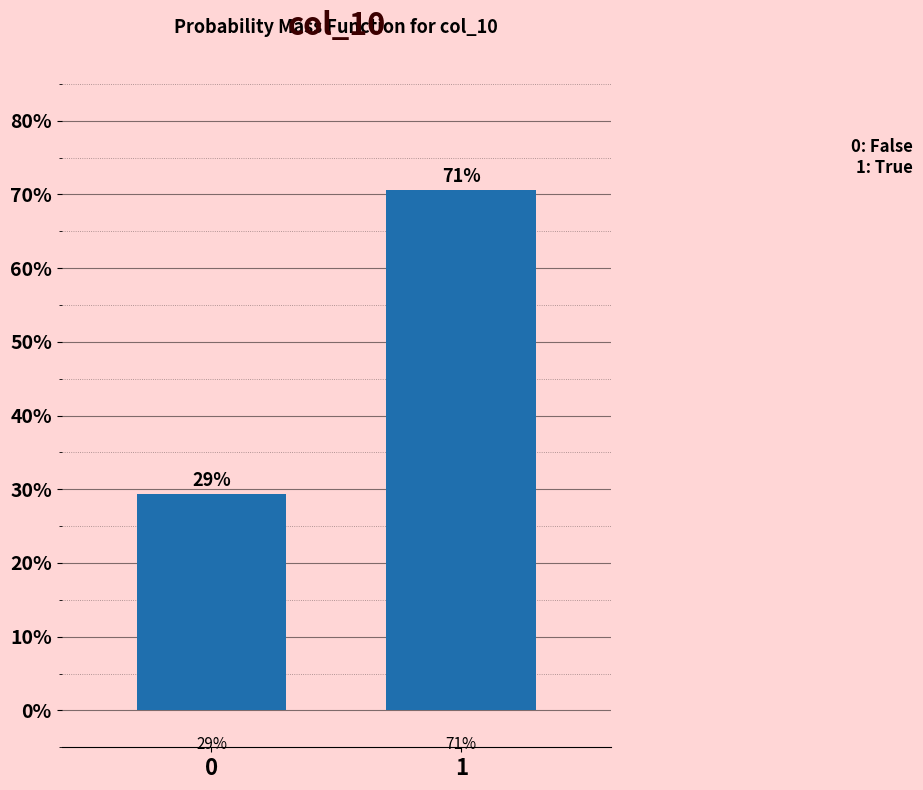

Does the chart contain any negative values?

No